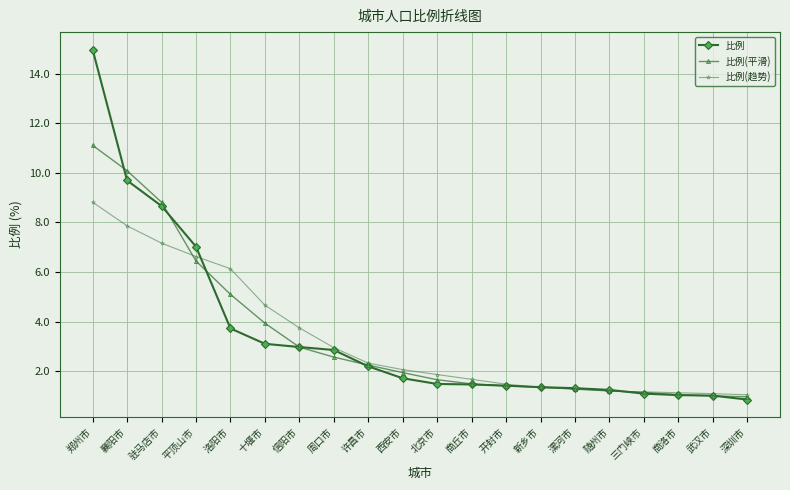

At which label is 比例(平滑) closest to 6?

平顶山市